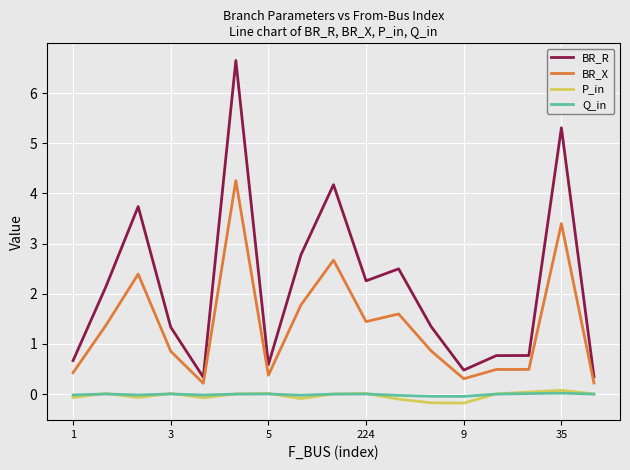

What is the greatest value displayed?

6.7